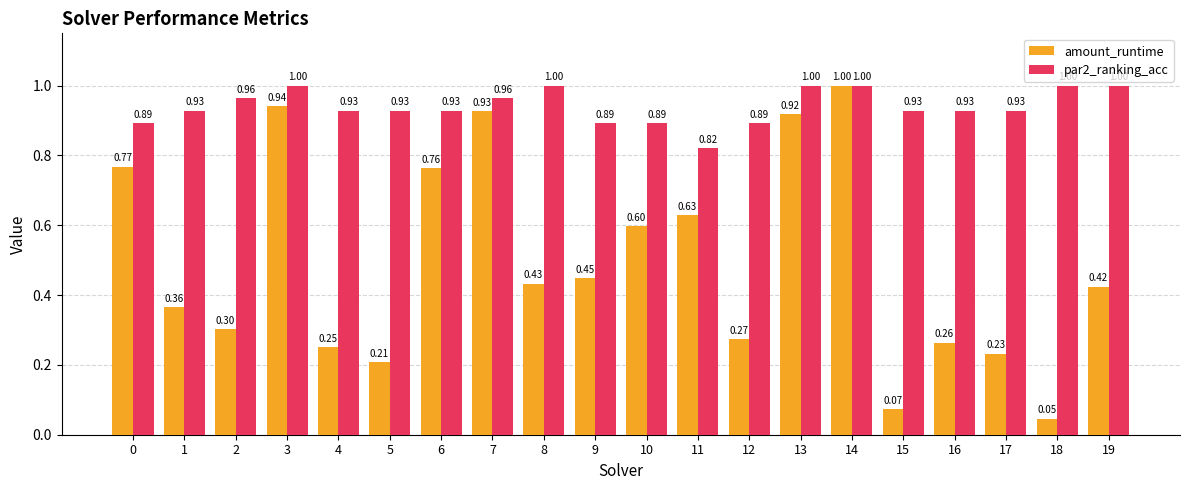

How many series are shown in this chart?

2